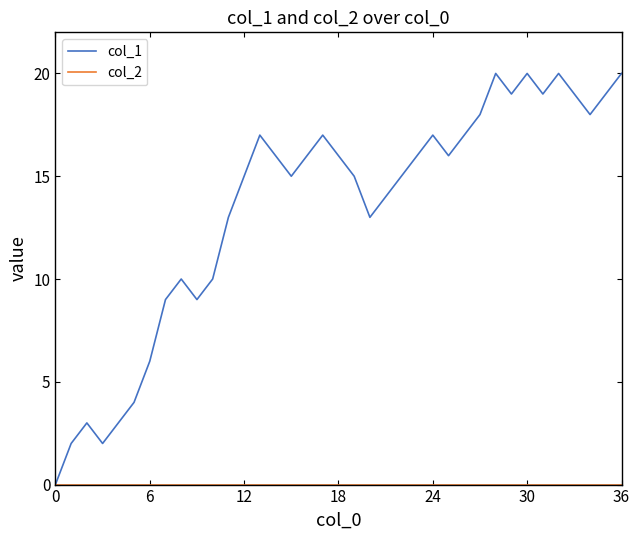

Which series has the widest spread of values?

col_1